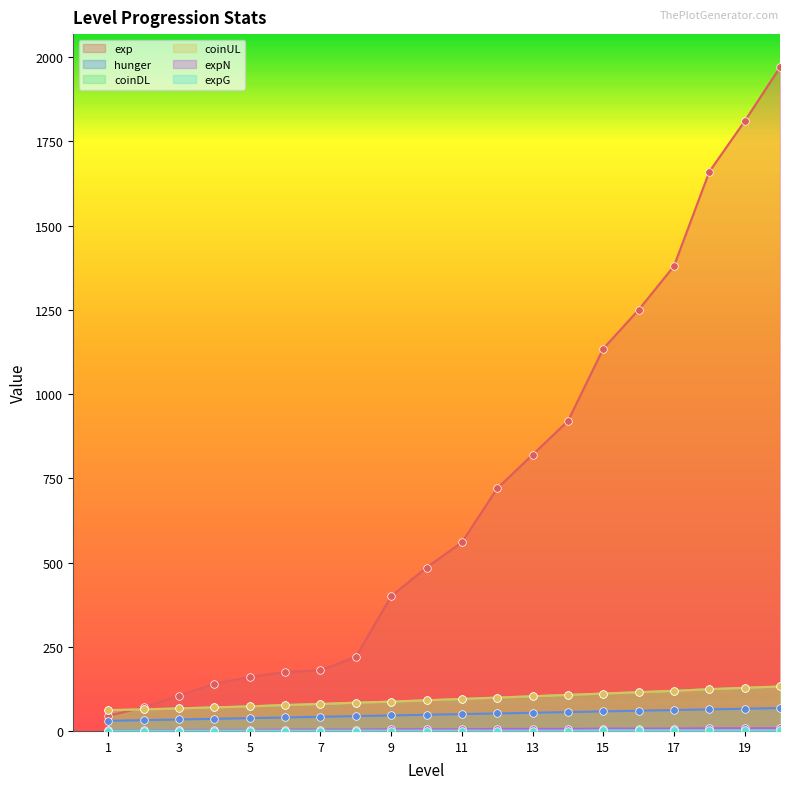

At which category is the sum across all series the highest?

20